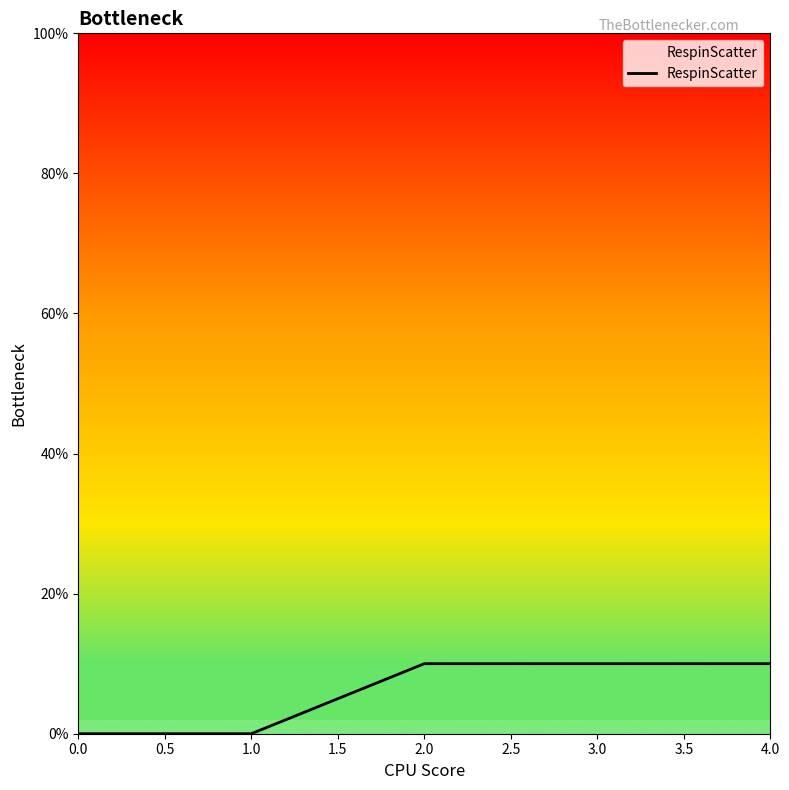

True or false: there are more than 1 points higher than both neighbors.

False